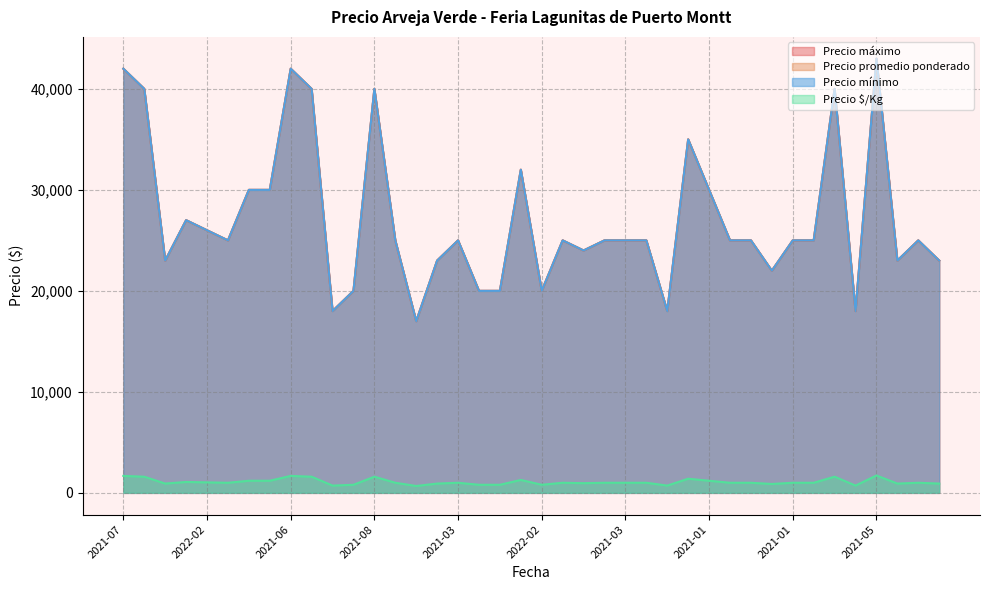

At which category is the sum across all series the highest?

2021-05